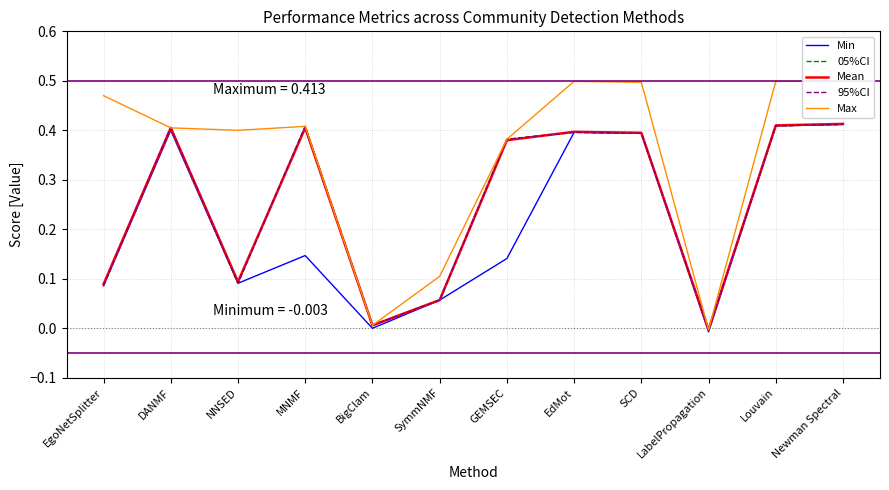

True or false: Min and 95%CI cross at least once.

False